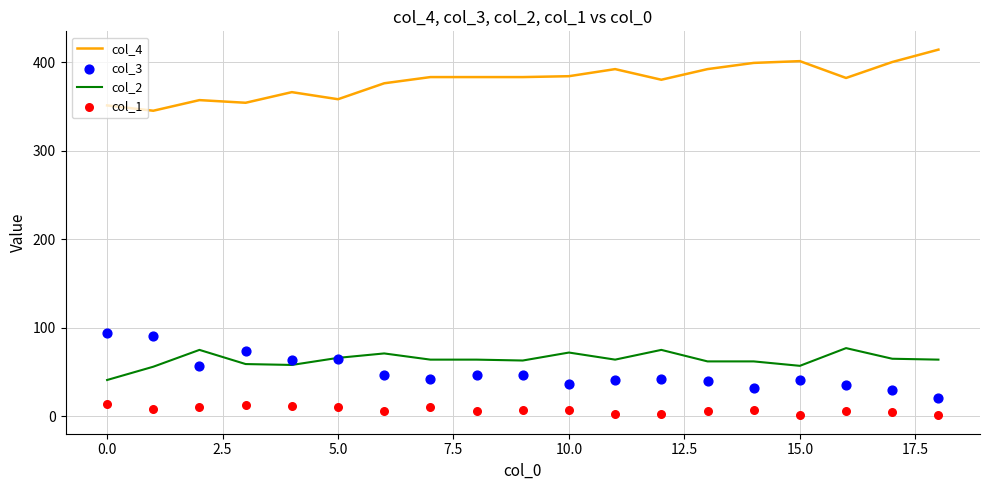

Which series contains the lowest Y value?

col_1